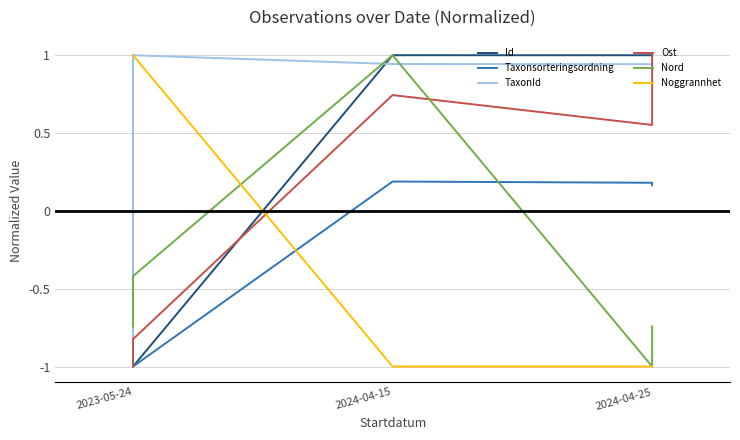

What is the smallest value displayed?

-1.0